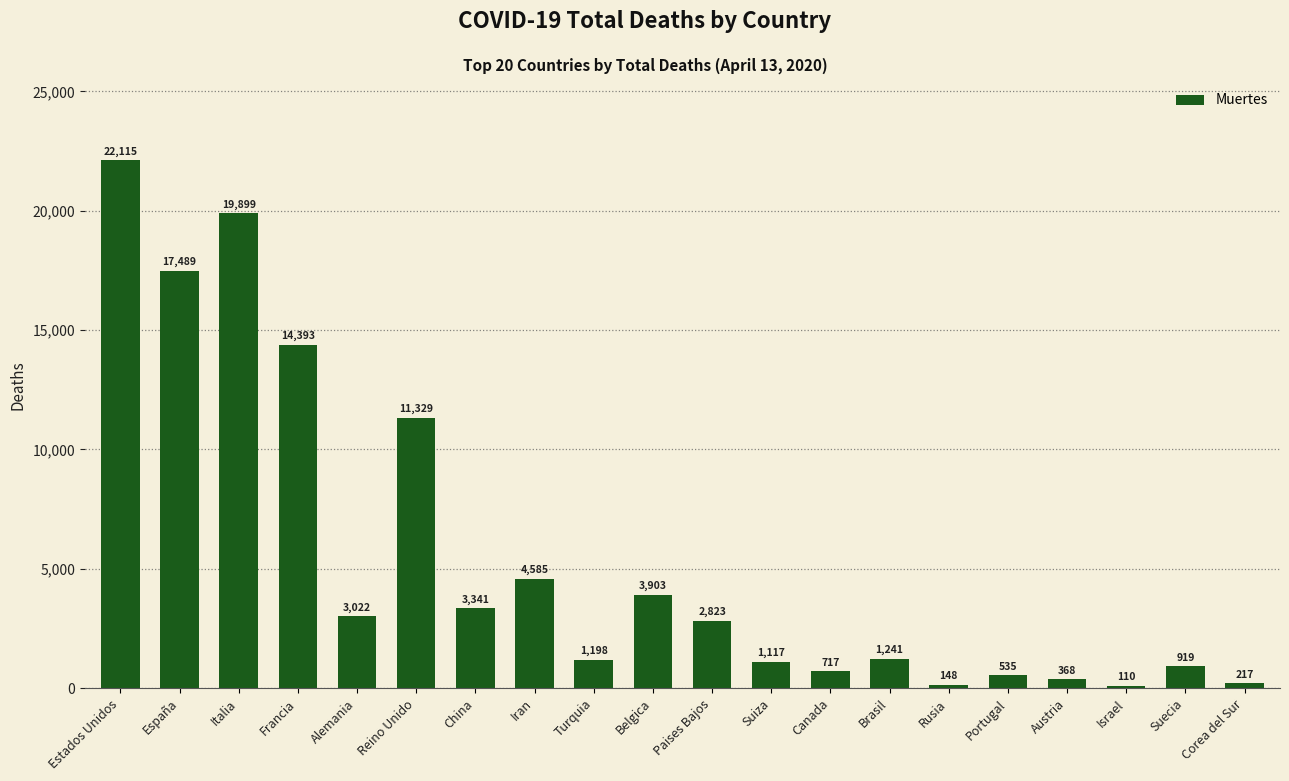

What is the maximum value shown in the chart?

22115